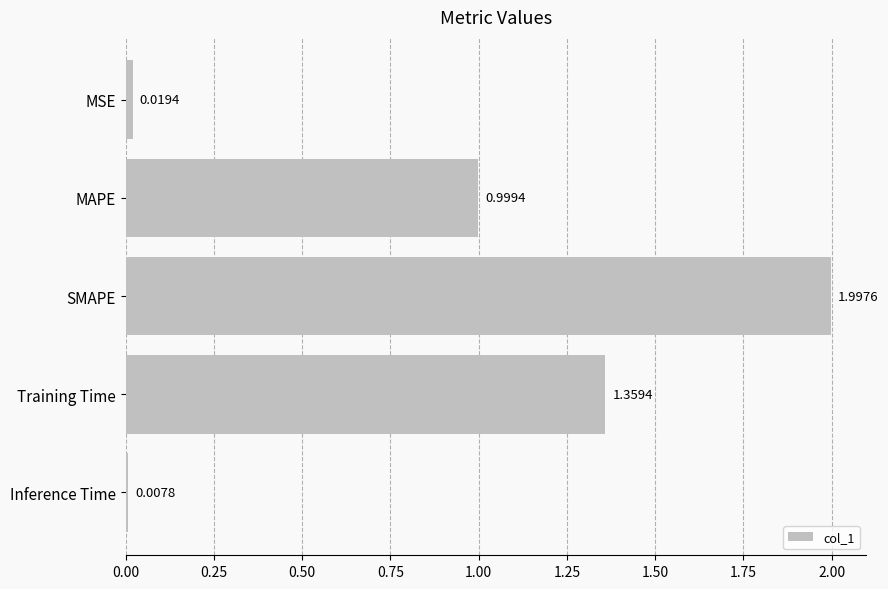

Between MSE and MAPE, which is larger?

MAPE